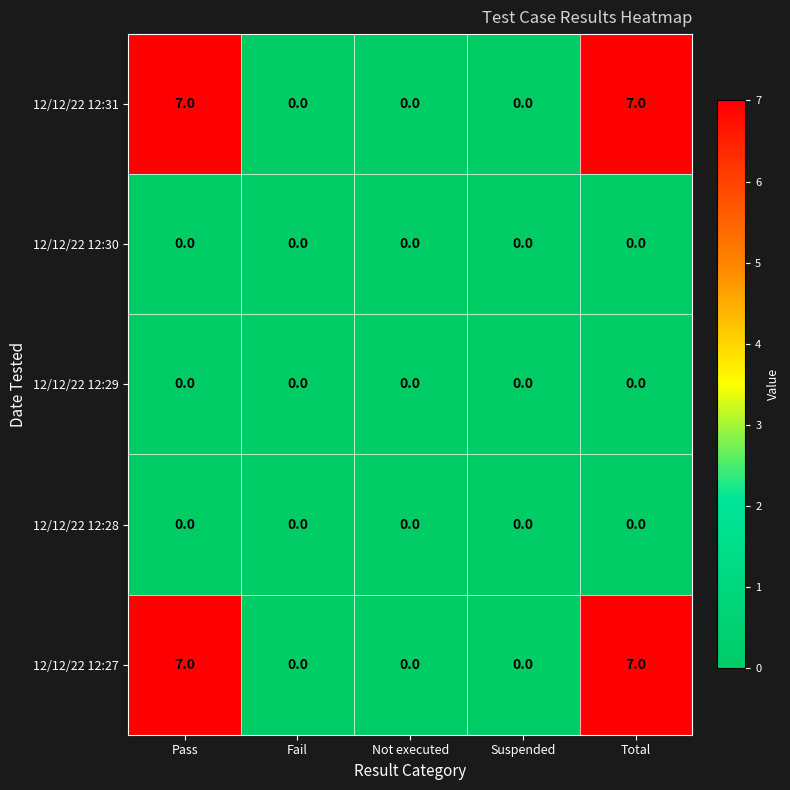

What is the average value of the 12/12/22 12:31 series?

3